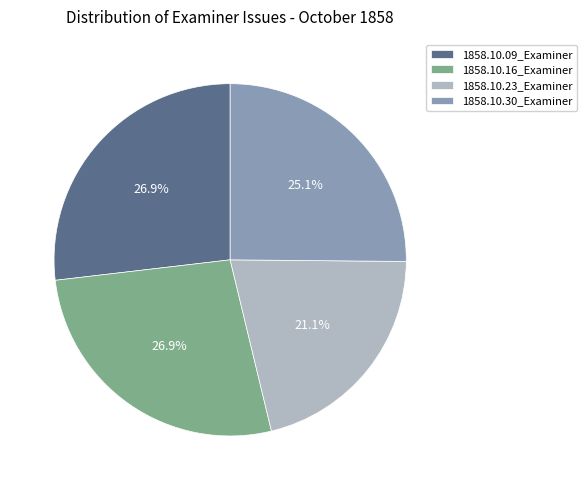

How much of the chart is everything except 1858.10.30_Examiner?

74.9%